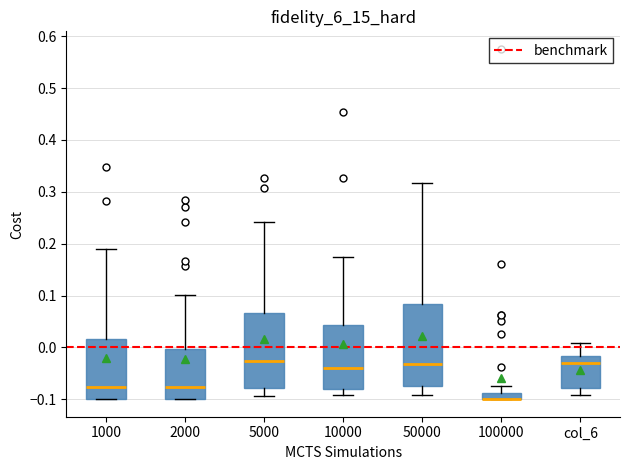

Where does the median line of the box for 2000 sit on the y-axis? The values are not printed on the chart, so give them approximately, as read against the axis.

-0.08